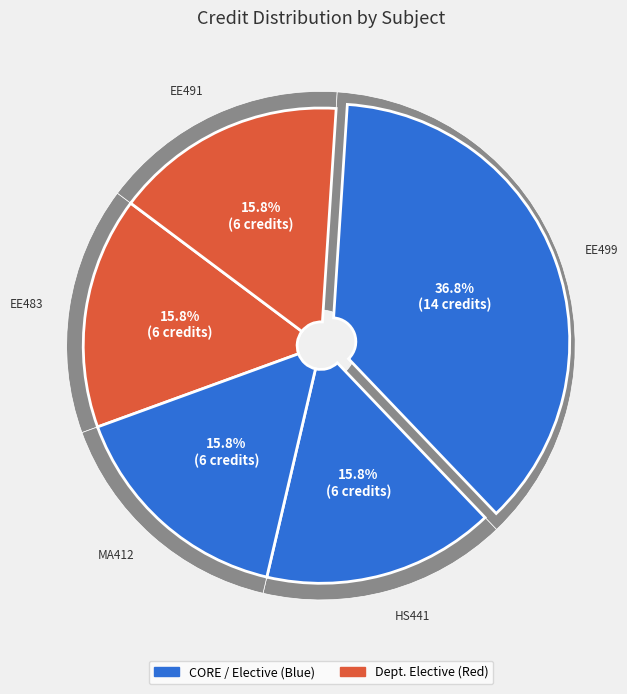

Does EE499 Project - II represent more than half of the total?

No